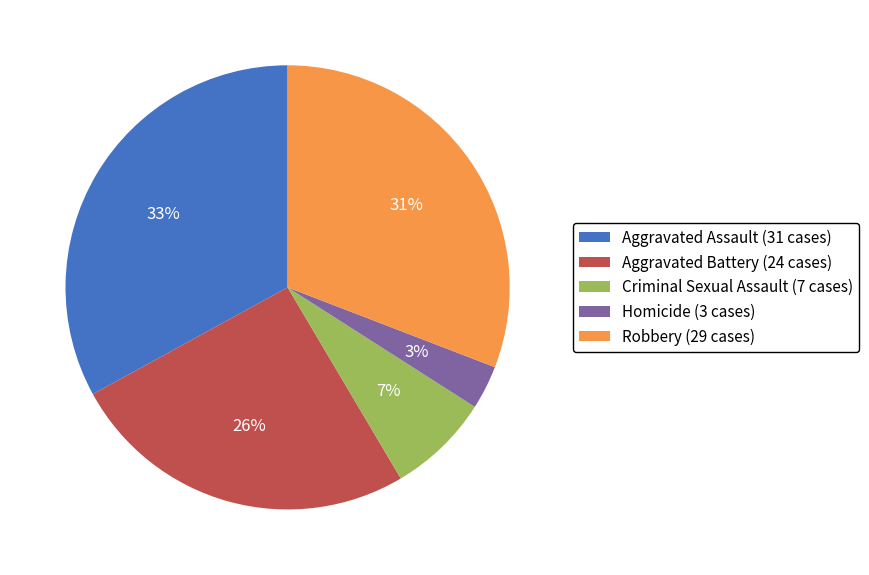

Is there a majority slice in this chart?

No